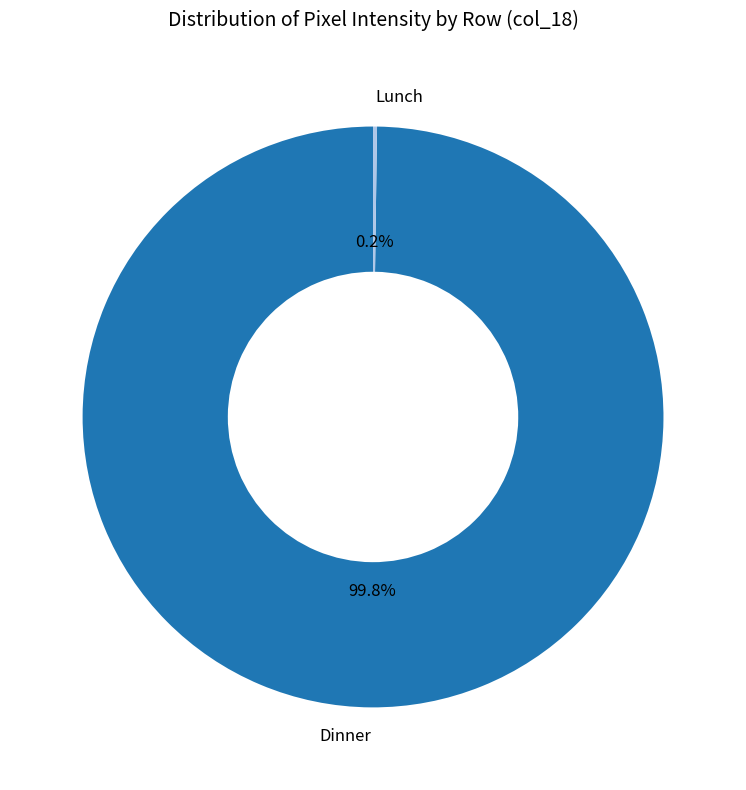

Which slice is the largest?

Dinner